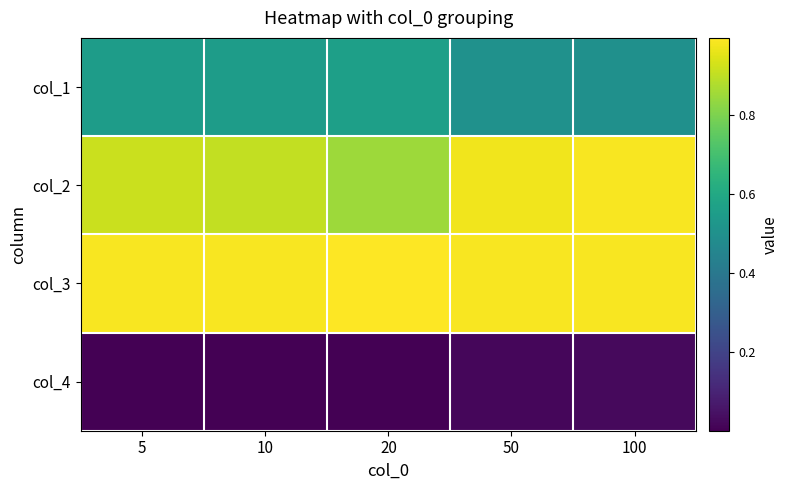

Which category has the highest value across all series?

20